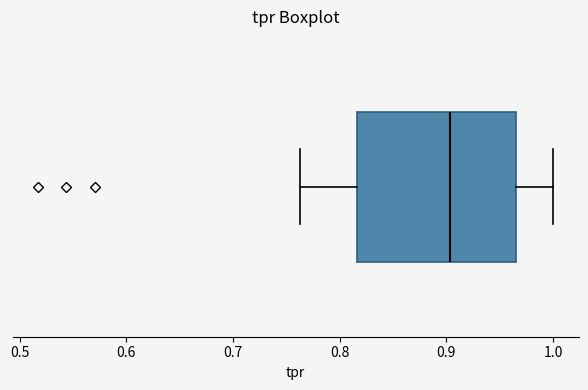

Transcribe this box plot: give where the median line is, the range the box spans, and where the two whiskers end, as read against the x-axis. The values are not printed on the chart, so give them approximately, as read against the axis.

median 0.90, box 0.82 to 0.96, whiskers 0.76 to 1.00